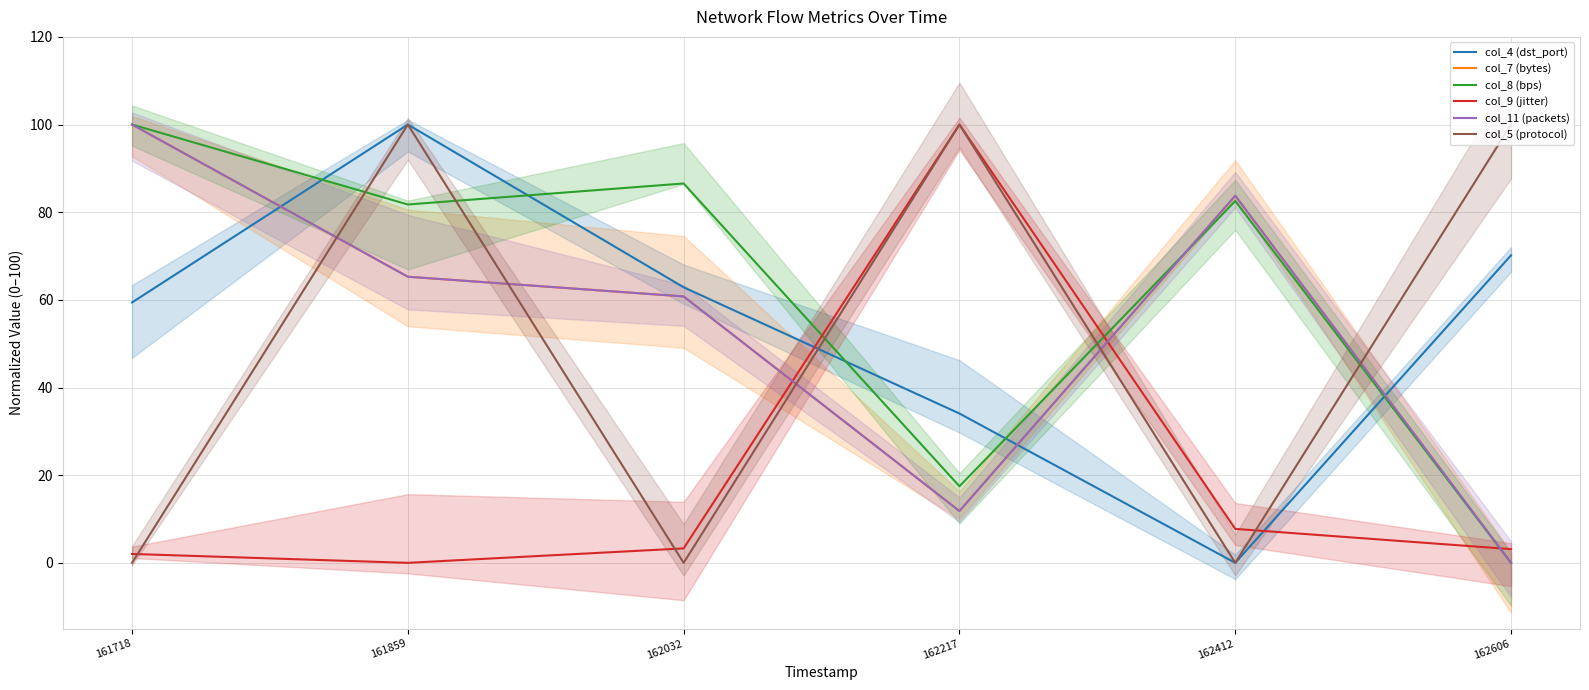

Rank the categories by col_11 (packets) value from lowest to highest.

162606, 162217, 162032, 161859, 162412, 161718